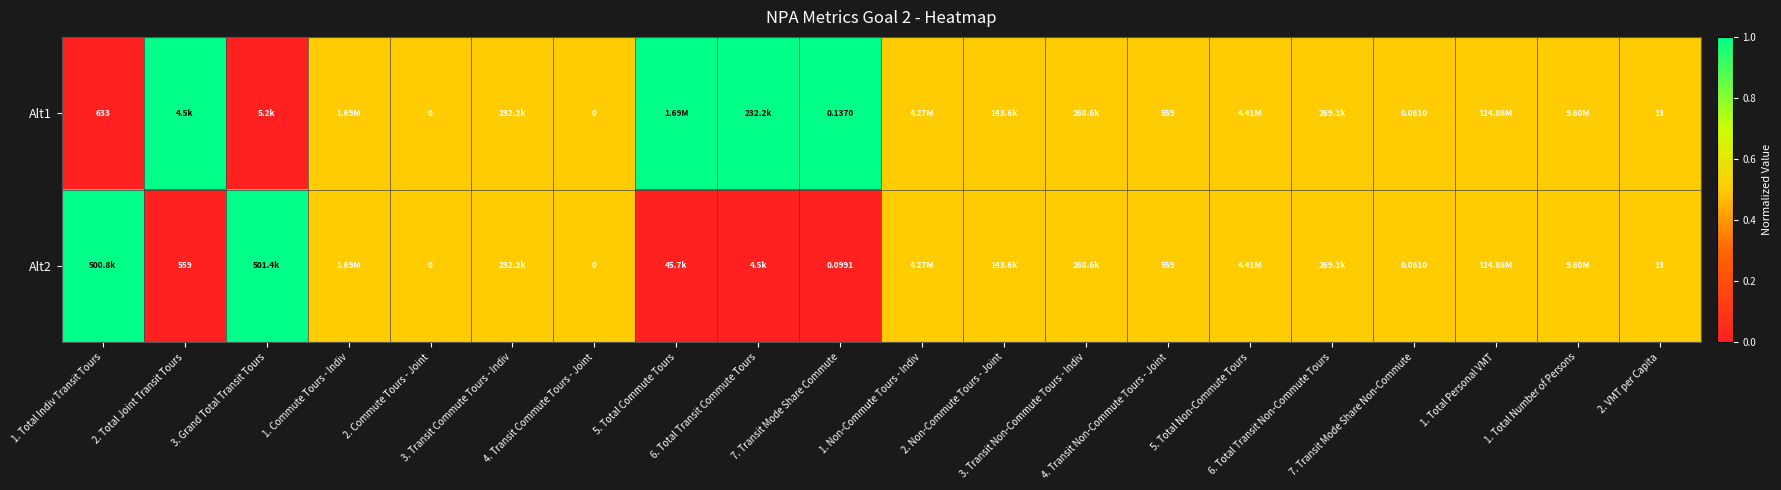

True or false: Alt2 has a value of 0.2 at 3. Transit Non-Commute Tours - Indiv.

False